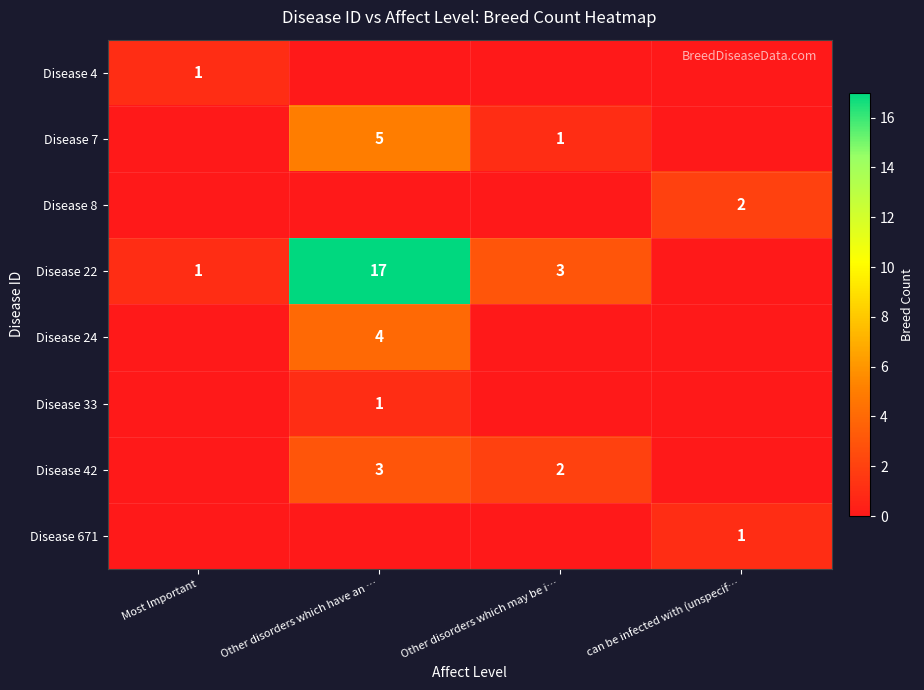

What is the difference between the maximum and minimum values in the Disease 671 series?

1